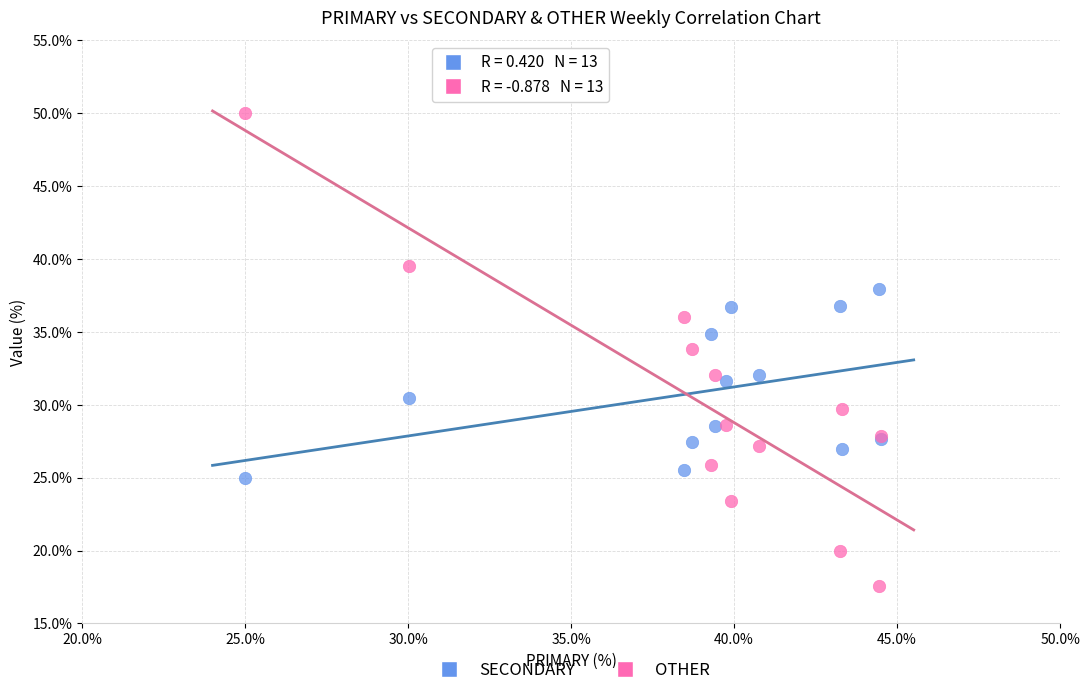

Which series contains the lowest Y value?

OTHER